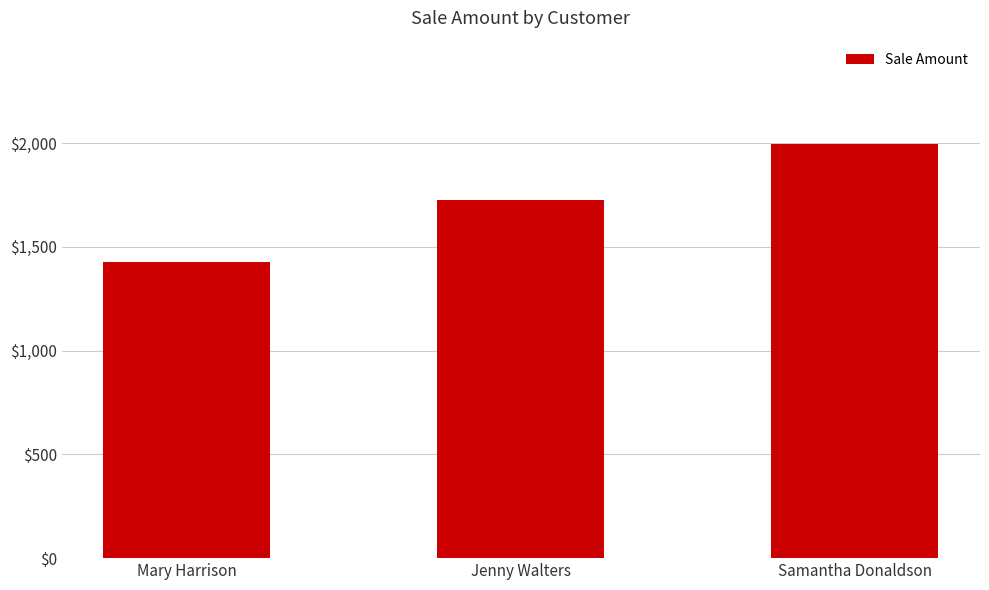

How many bars are there in total?

3